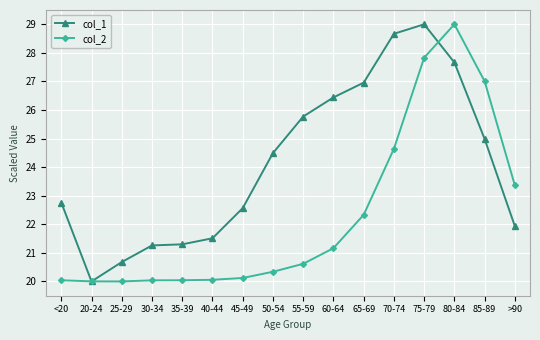

What is the label of the 13th point from the right?

30-34